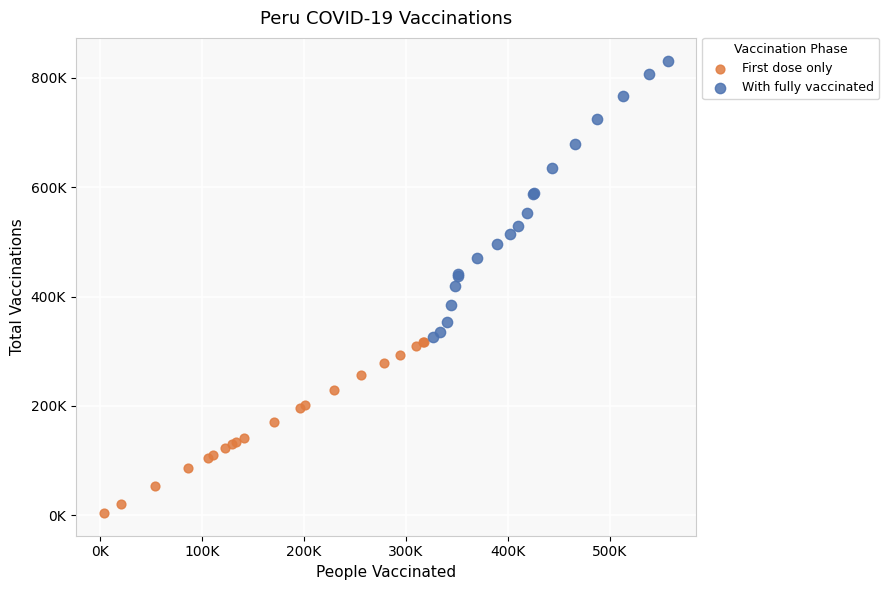

Which series contains the highest Y value?

With fully vaccinated